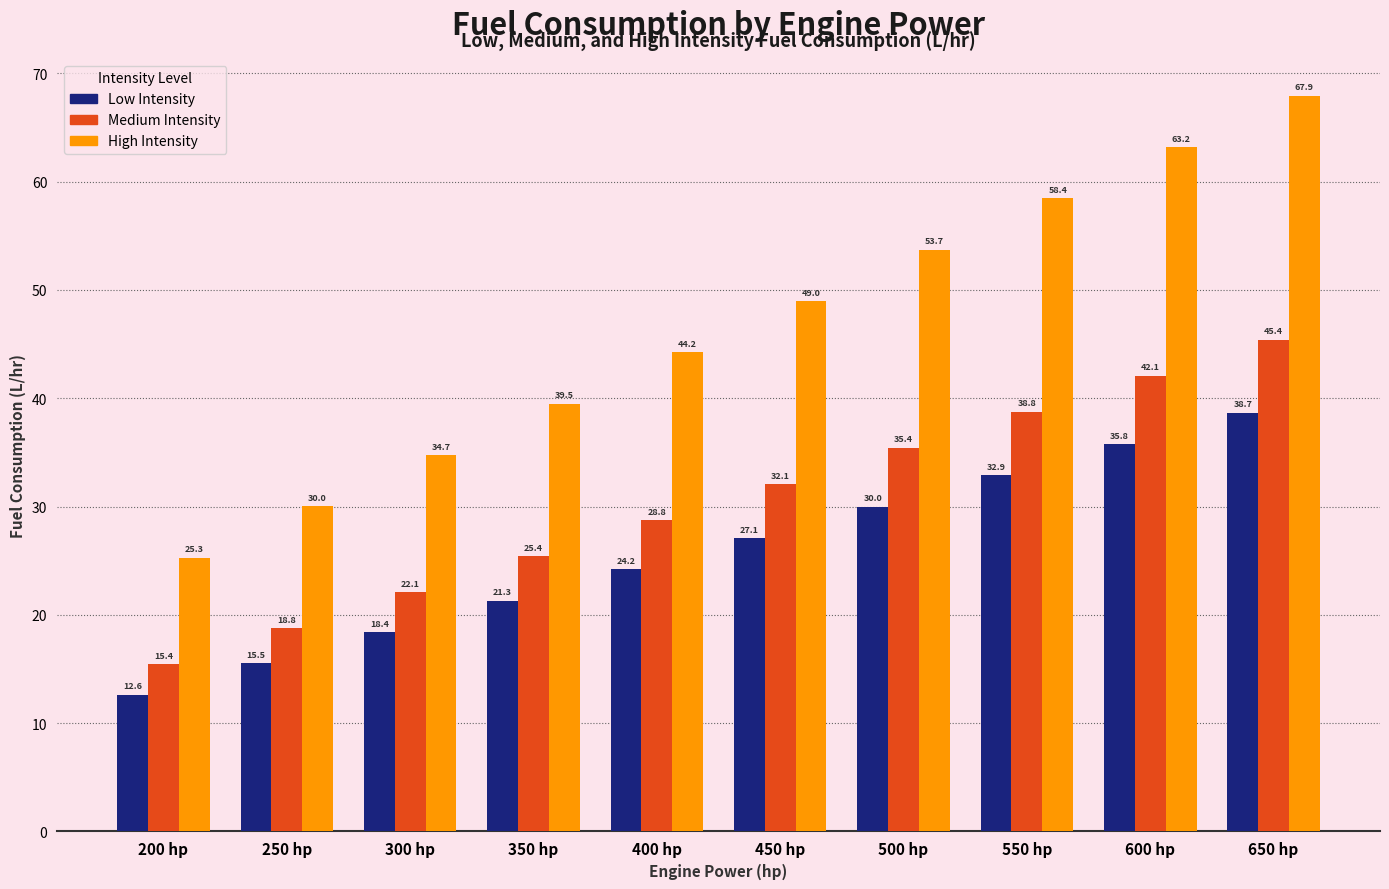

At which category is the sum across all series the highest?

650 hp